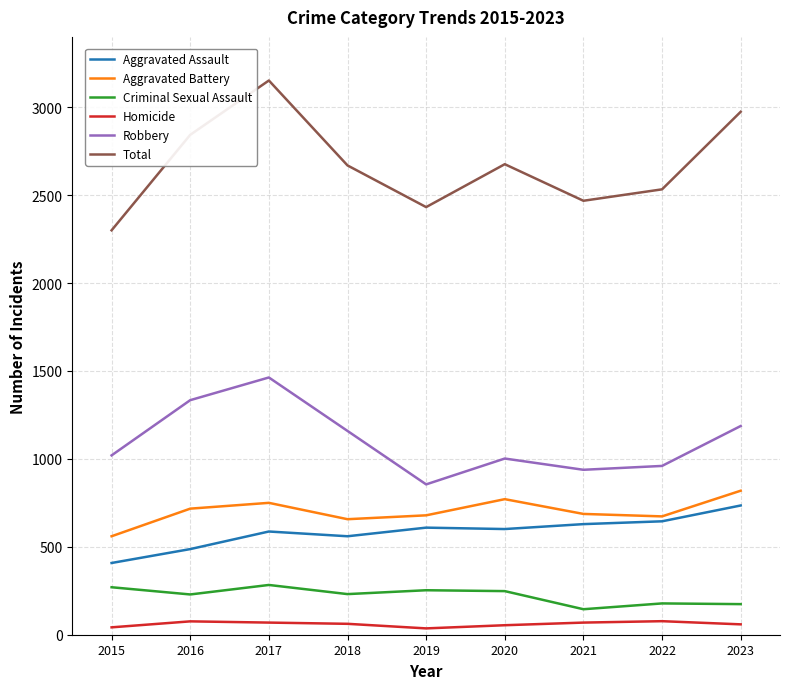

What is the difference between the highest and lowest values at 2021?

2399